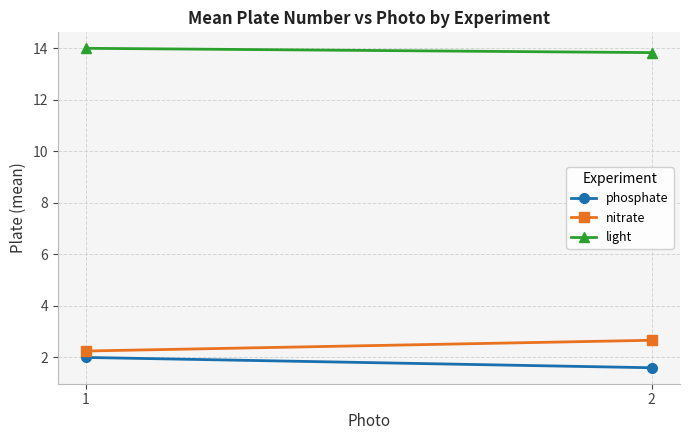

What is the difference between the light values at 1 and 2?

0.2